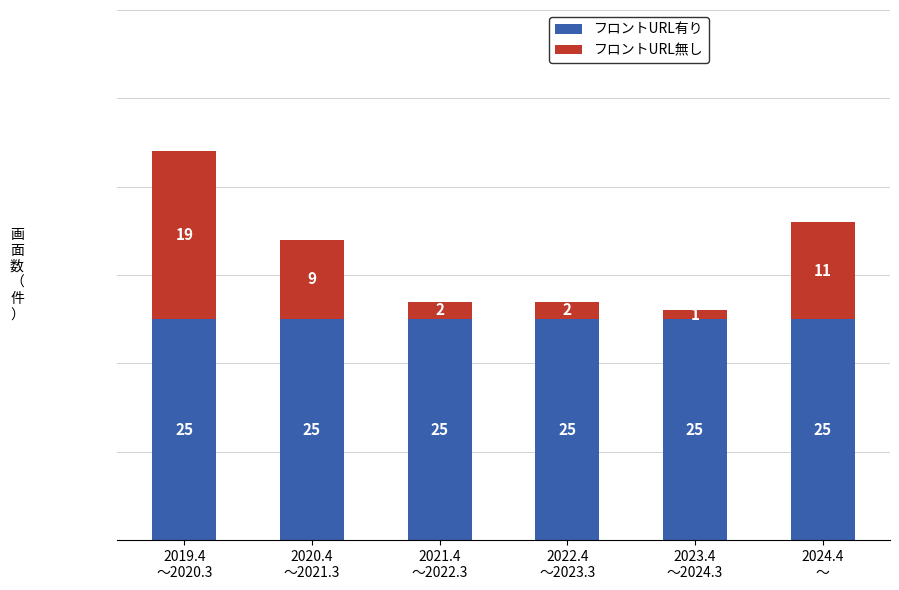

At which category is the sum across all series the highest?

2019.4
〜2020.3